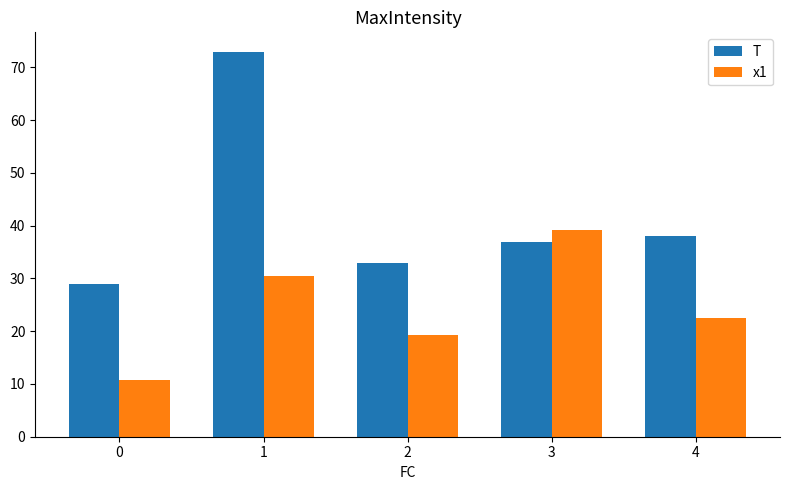

Reading left to right, list all the values displayed in this chart.

T: 0=29.0	1=73.0	2=33.0	3=37.0	4=38.0
x1: 0=10.7	1=30.5	2=19.3	3=39.3	4=22.5